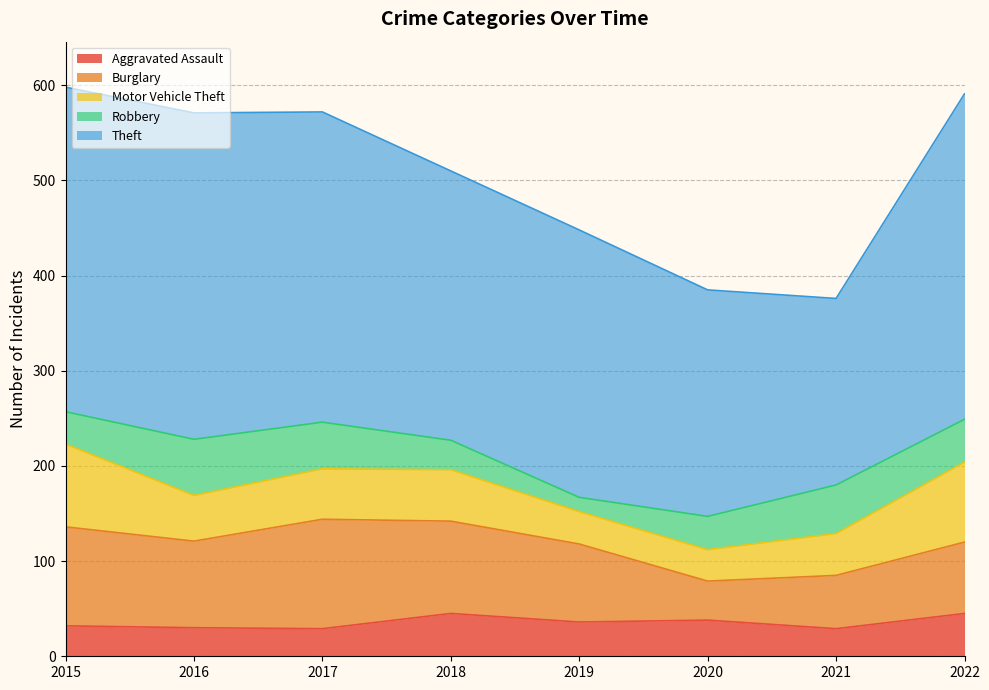

What is the sum of the Burglary values at 2019 and 2018?

179